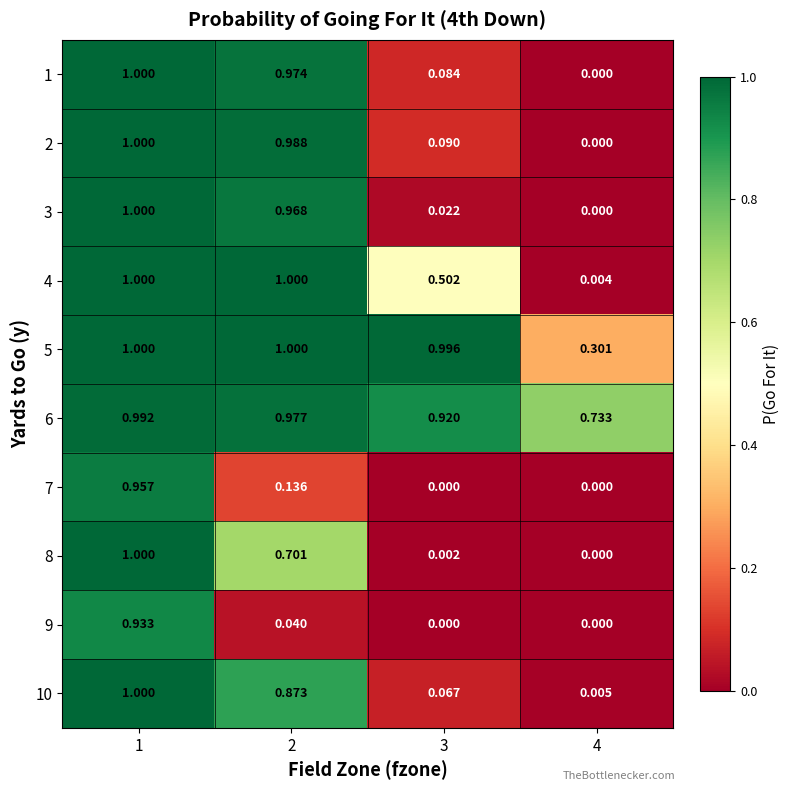

Is the value of 3 at 1 greater than the value of 7 at 2?

Yes